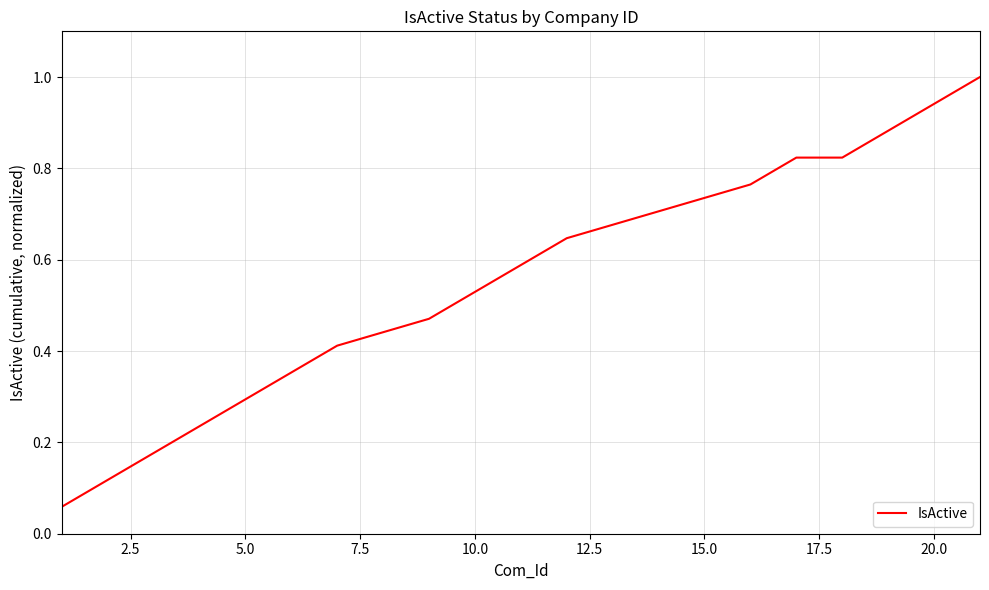

What is the greatest value displayed?

1.0